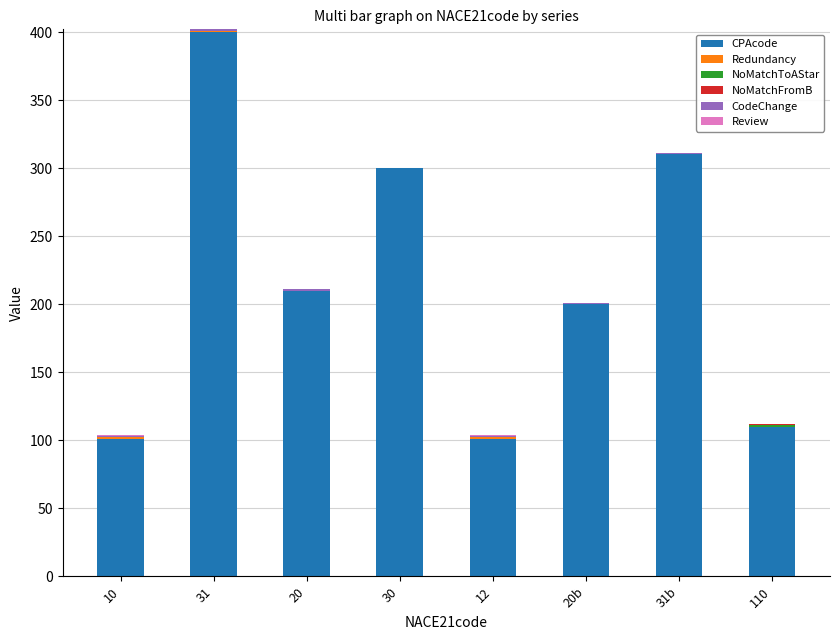

Count the number of categories in the chart.

8